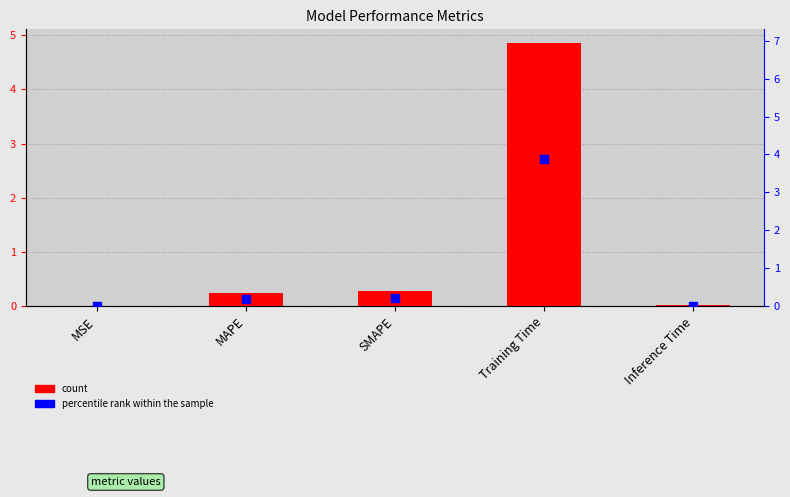

At which category is the sum across all series the highest?

Training Time